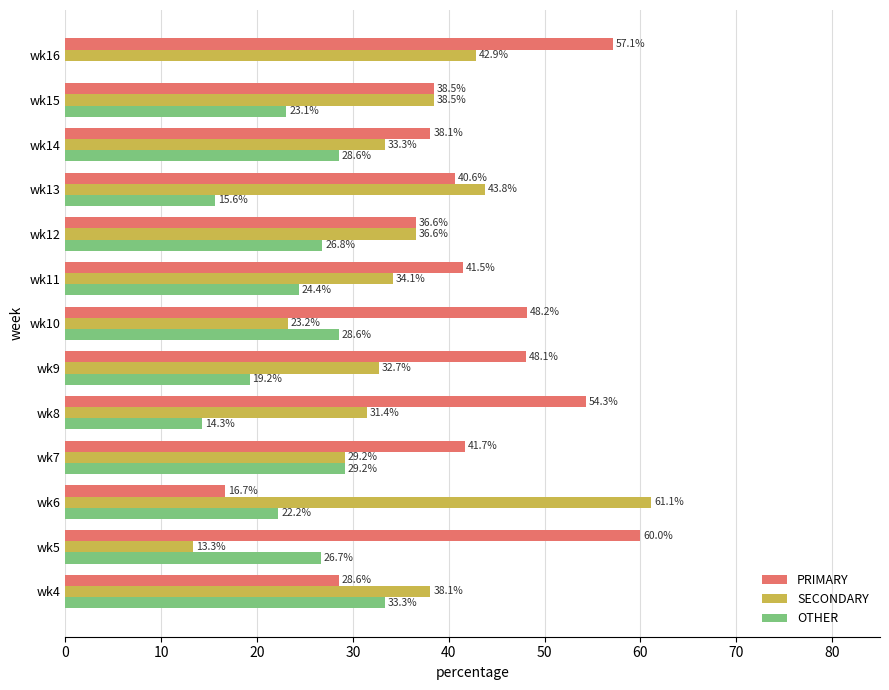

What is the sum of the OTHER values at wk16 and wk4?

33.3